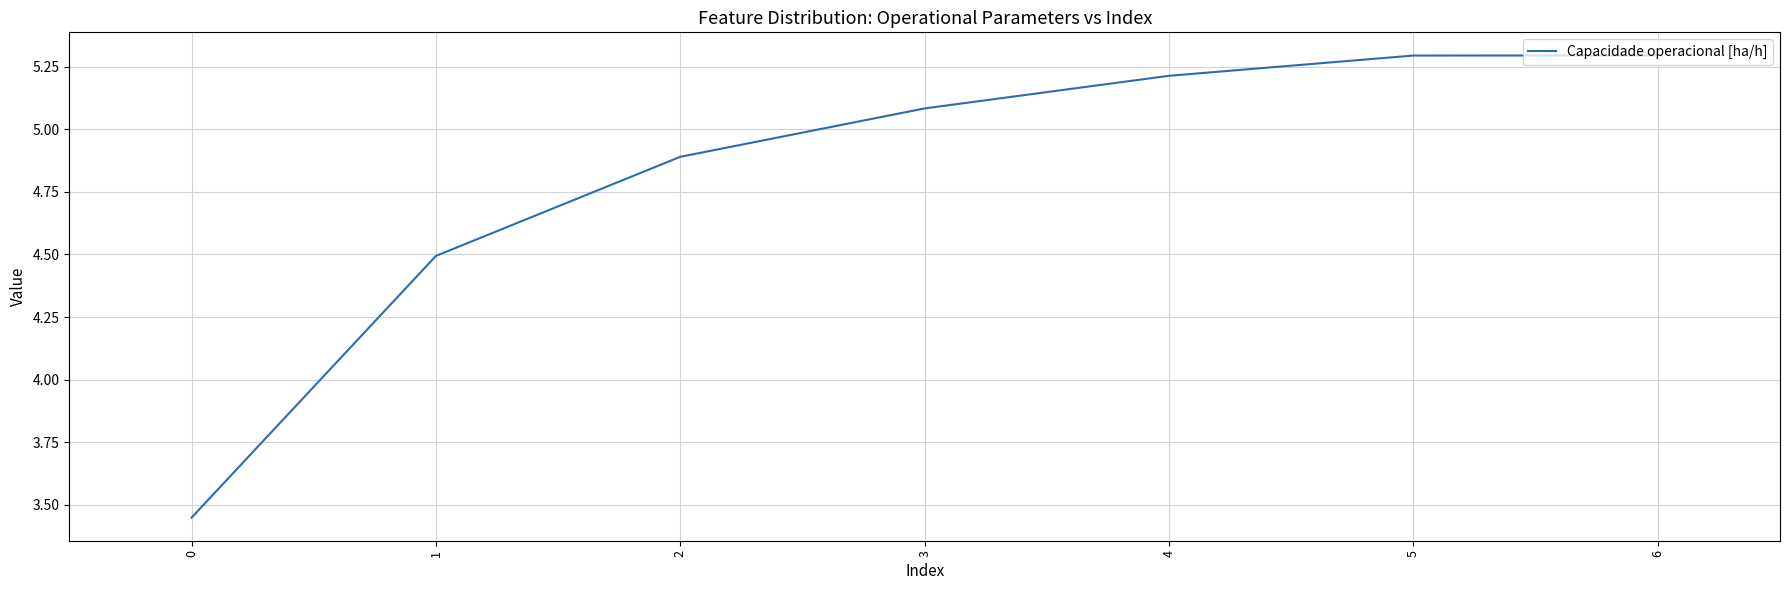

How many categories are shown in the chart?

7